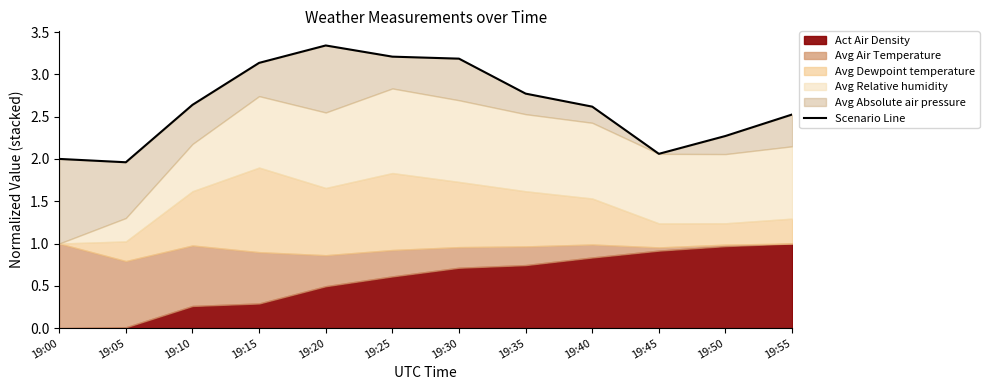

What is the minimum value shown in the chart?

2.0